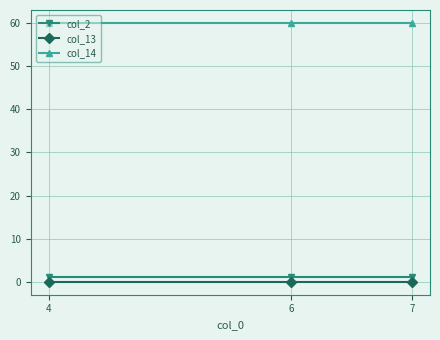

Rank the series at 4 from lowest to highest value.

col_13, col_2, col_14